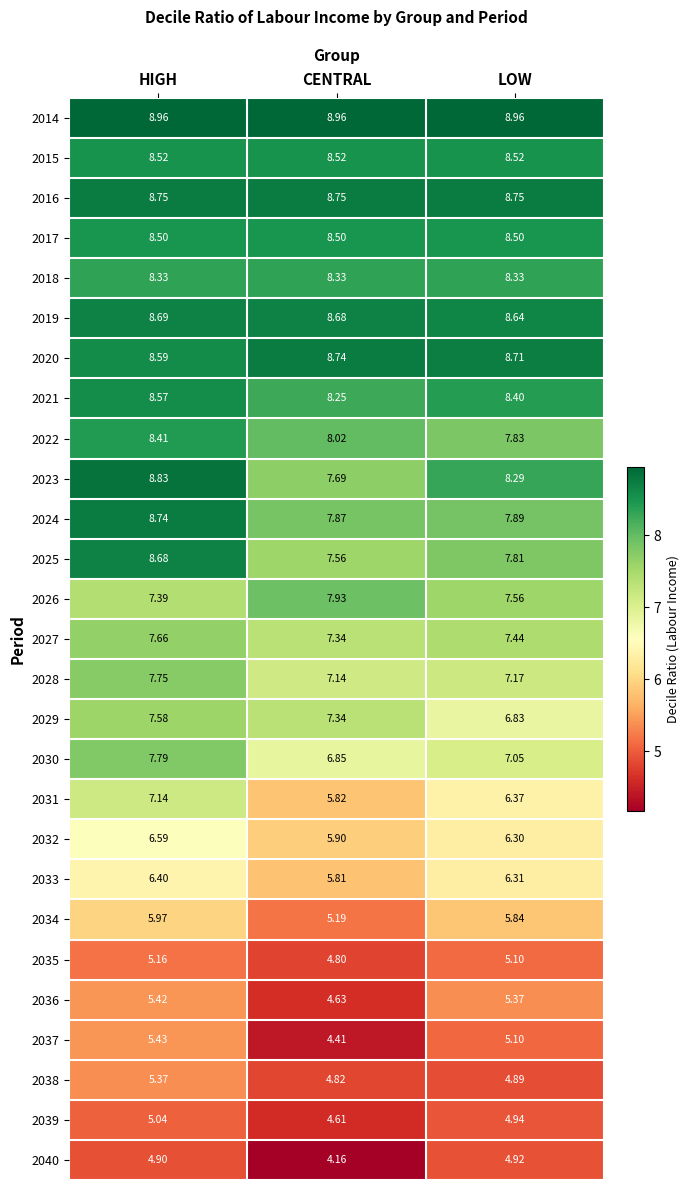

Where does the 2030 series first go above 7?

HIGH